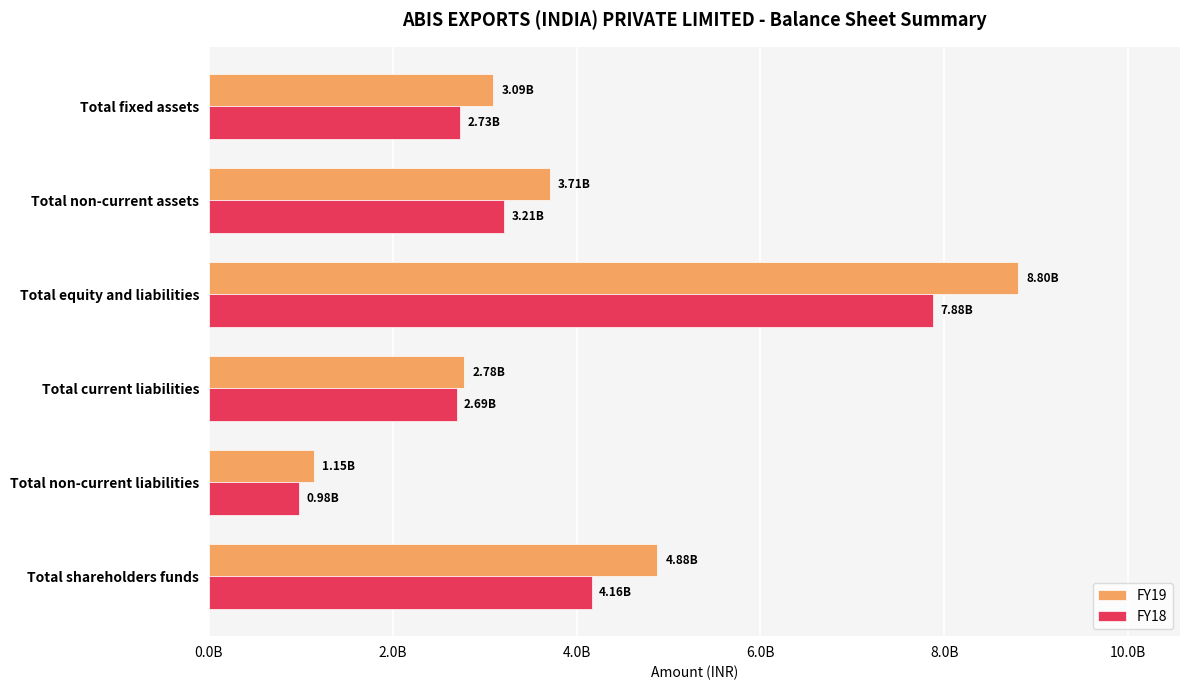

List the series in order of their peak value, lowest first.

FY18, FY19